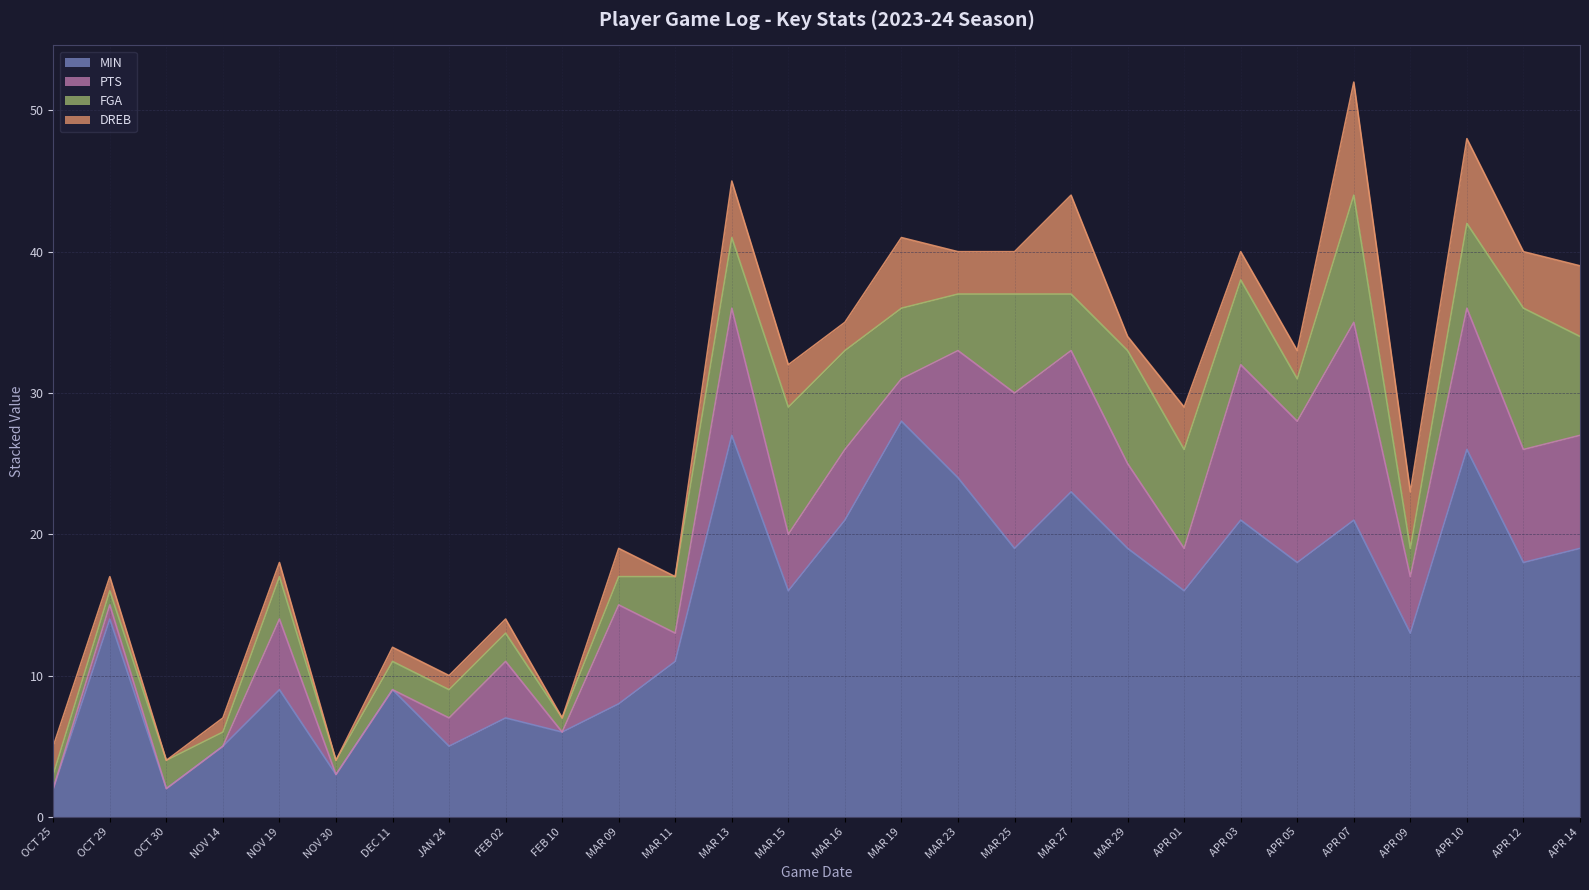

What is the difference between the FGA values at APR 10 and OCT 30?

4